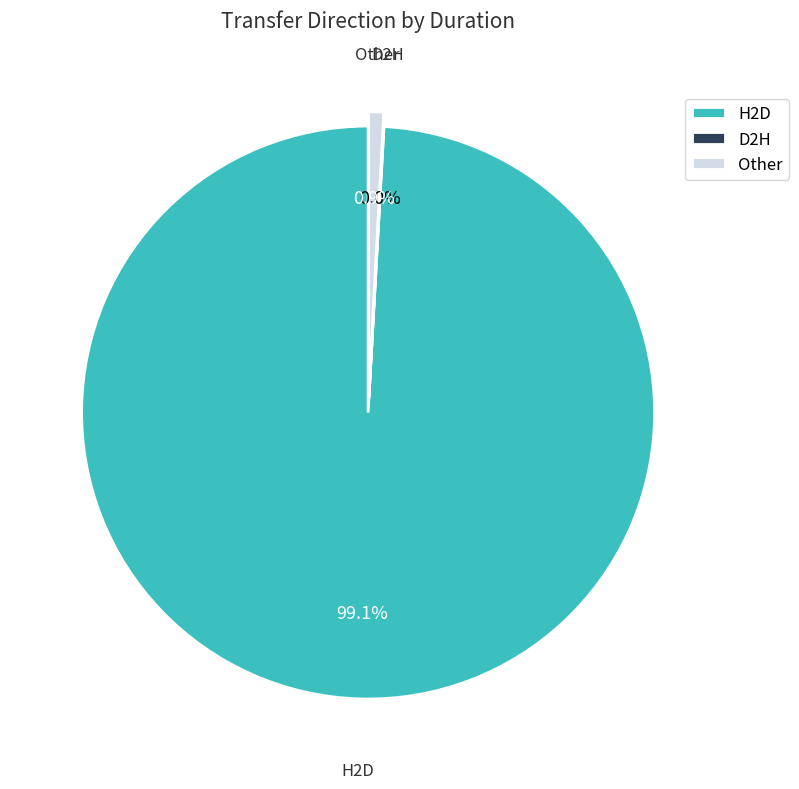

Which slice represents more than half of the pie?

H2D